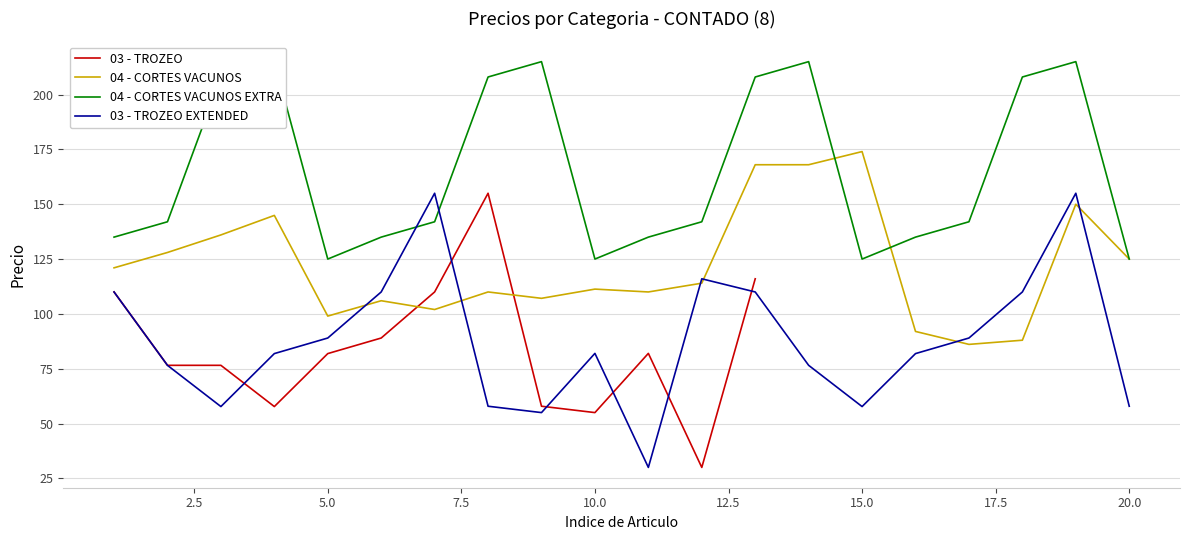

The 03 - TROZEO EXTENDED series shows 89.0 at 5.0. True or false?

True